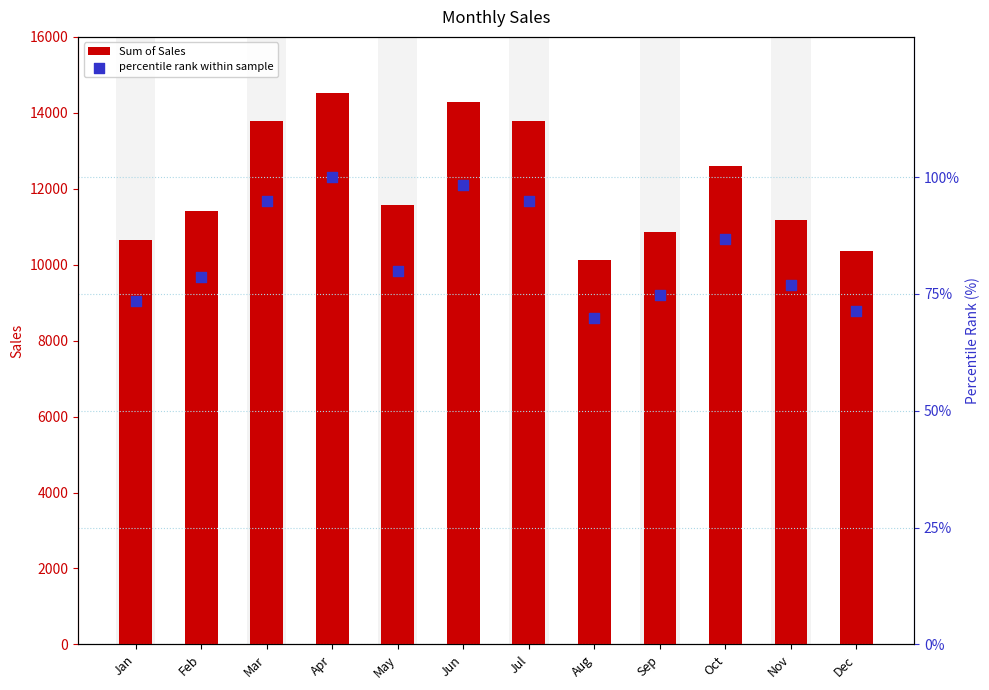

What are all the series names shown in the legend?

Sum of Sales, percentile rank within sample